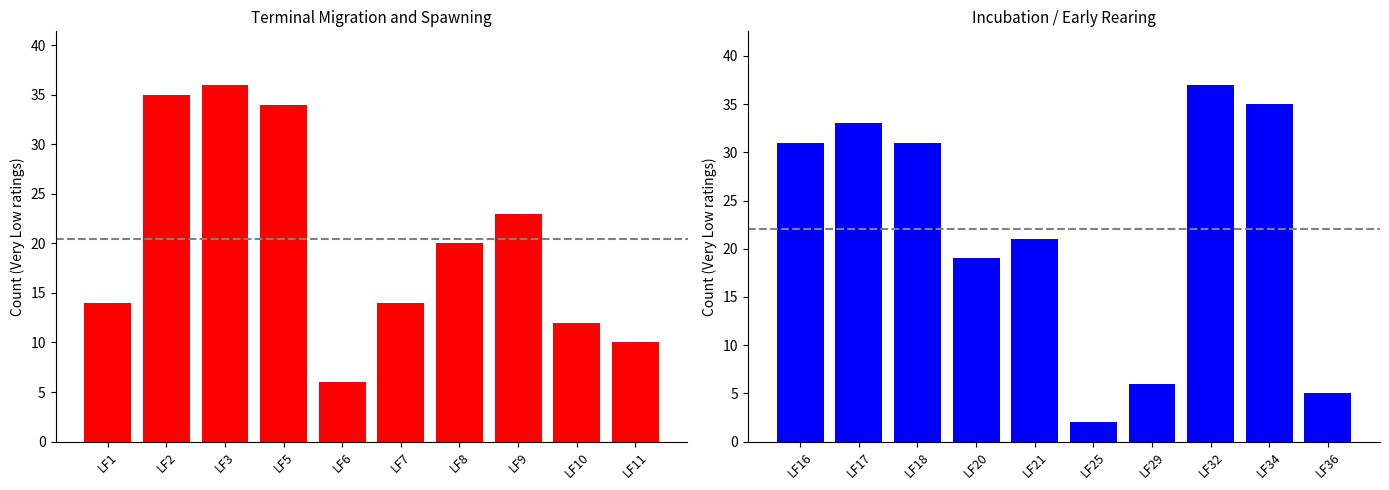

What is the minimum value shown in the chart?

2